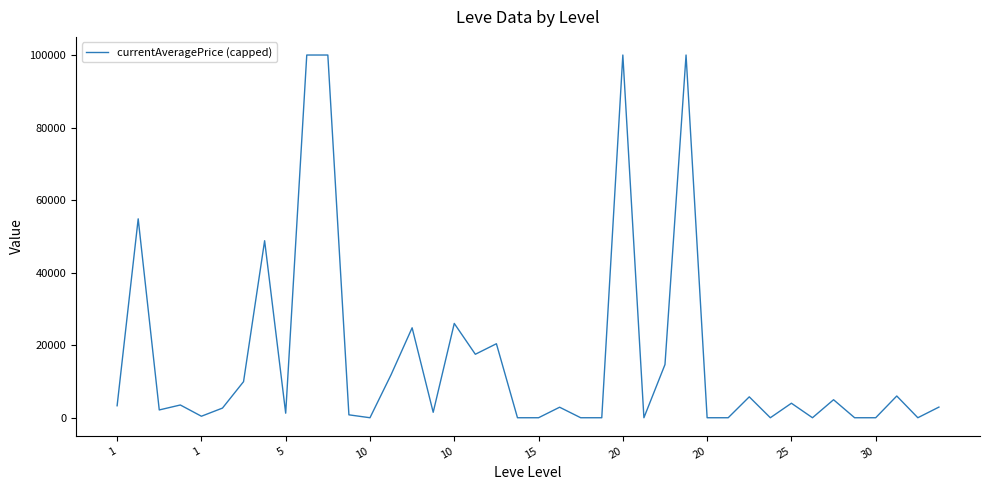

What is the maximum value shown in the chart?

100000